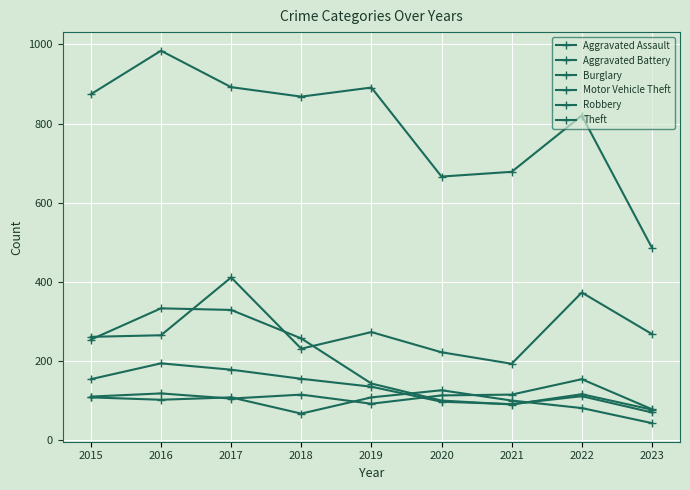

What is the difference between the maximum and minimum values in the Burglary series?

256